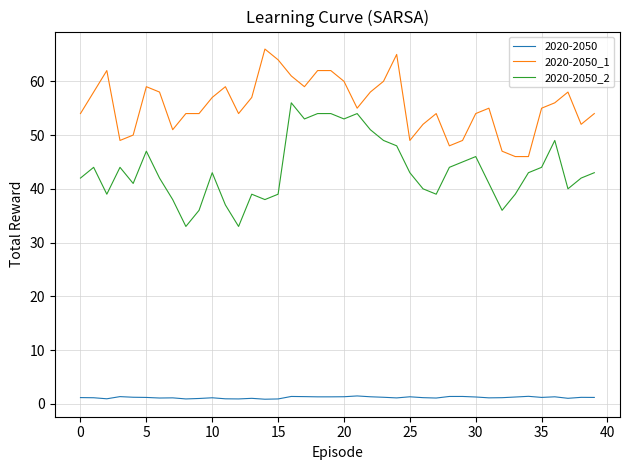

Which series has the largest total across all categories?

2020-2050_1